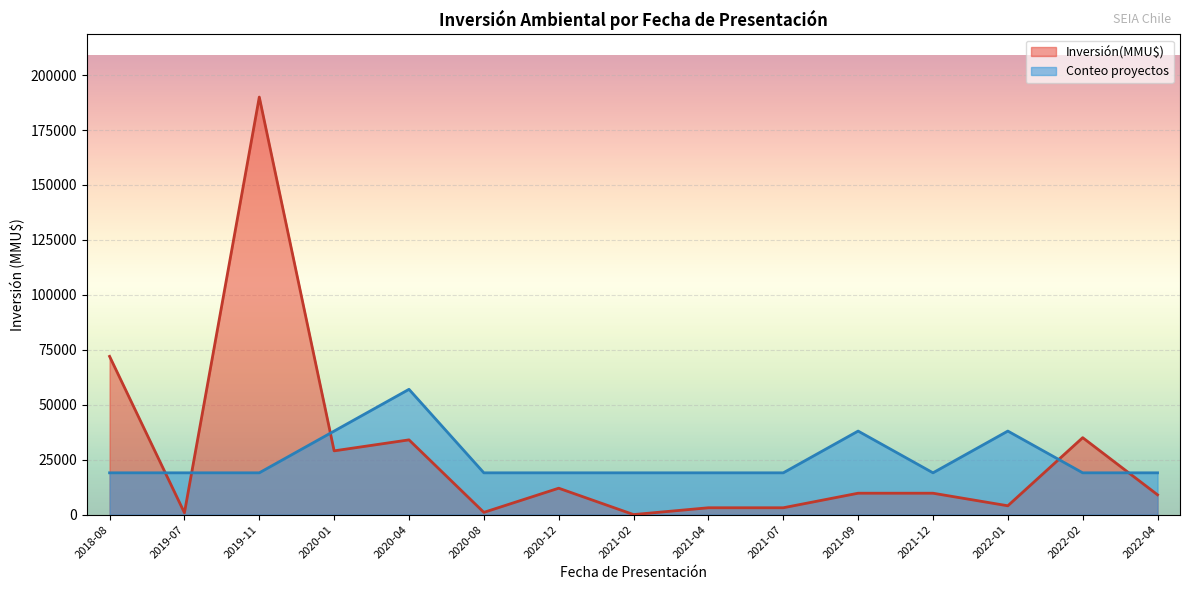

What is the minimum value for Conteo?

1